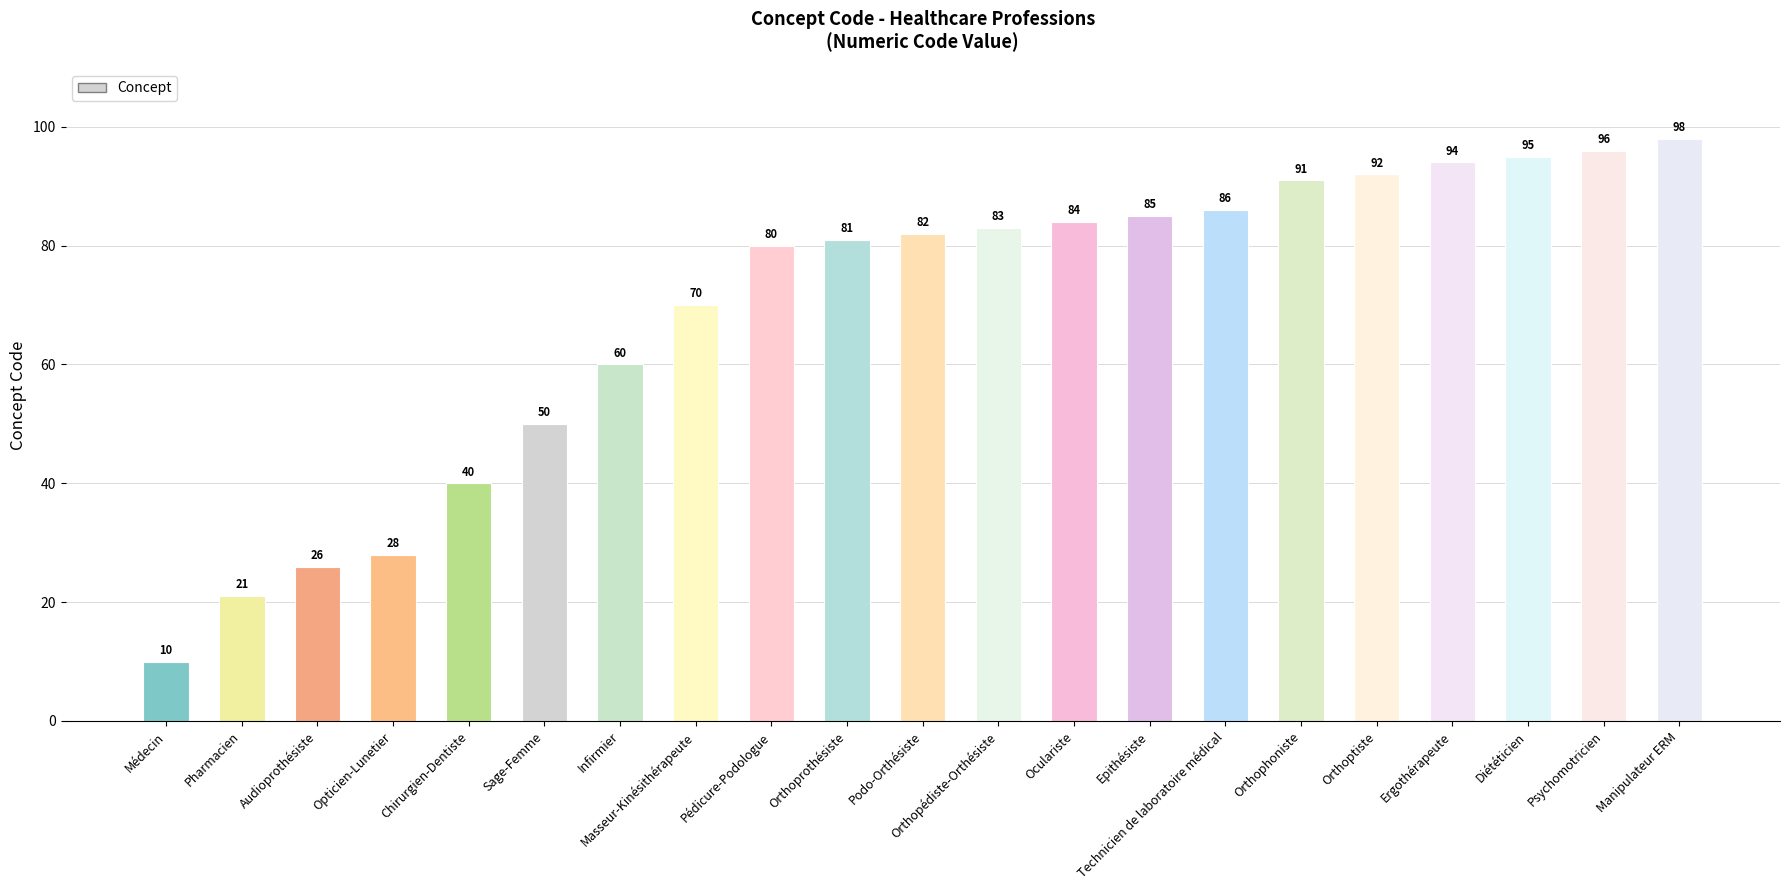

At which label is the value closest to 54?

Sage-Femme